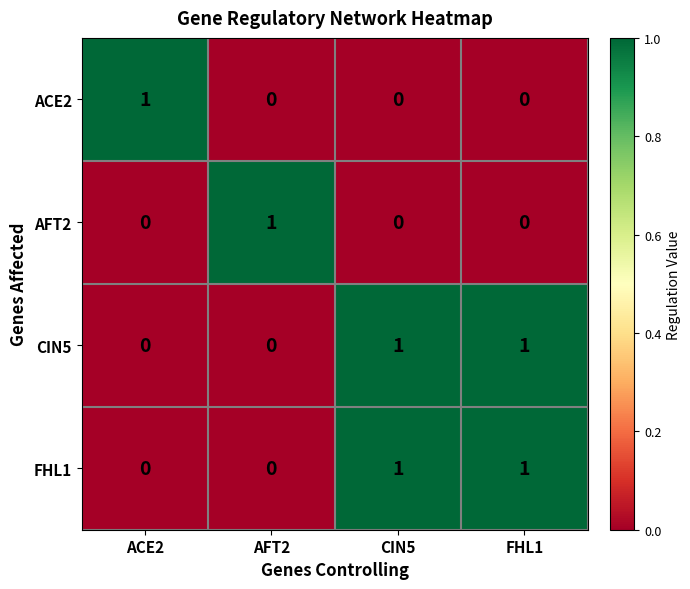

Is it true that ACE2 equals 0 at ACE2?

False